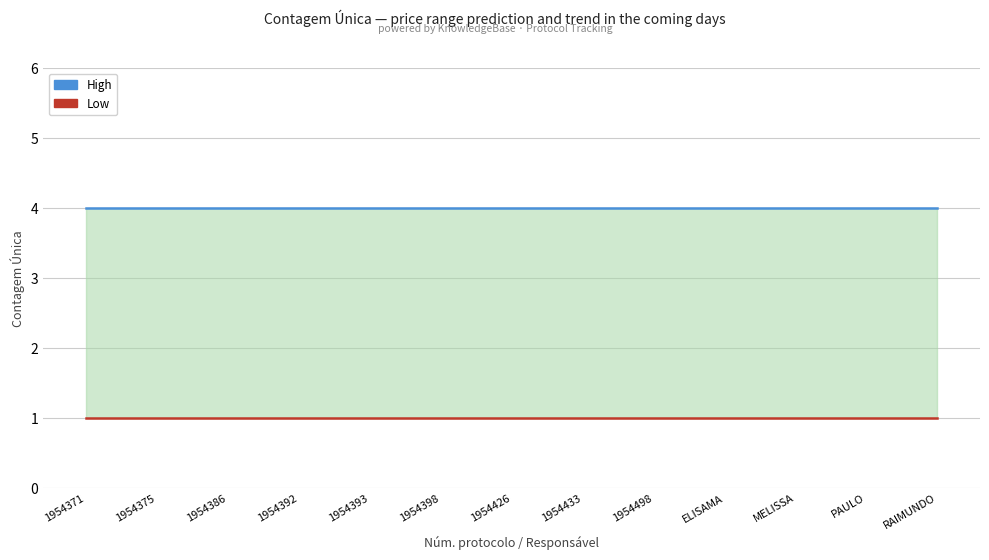

Rank the series at ELISAMA from highest to lowest value.

High, Low